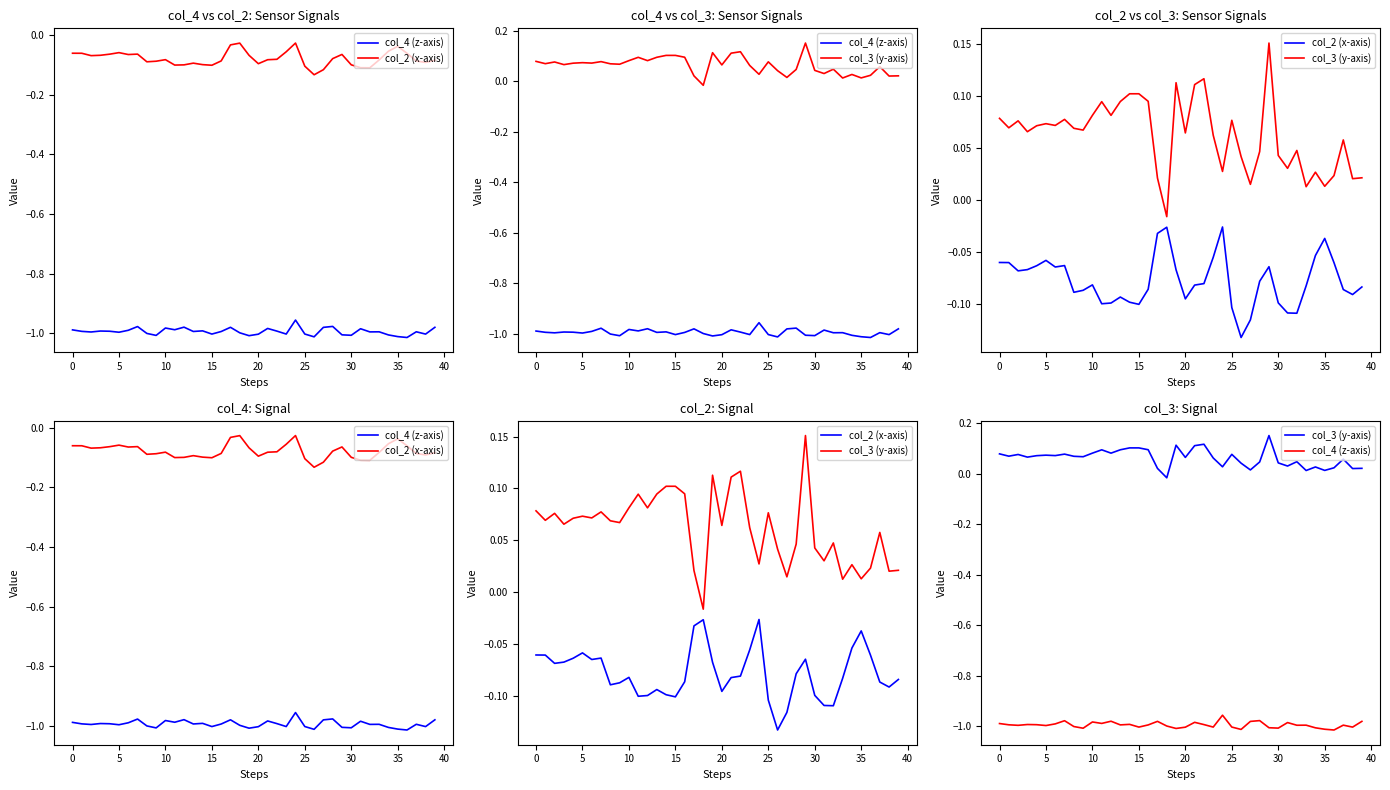

What value does the col_4 (z-axis) series have at 25?

-1.0